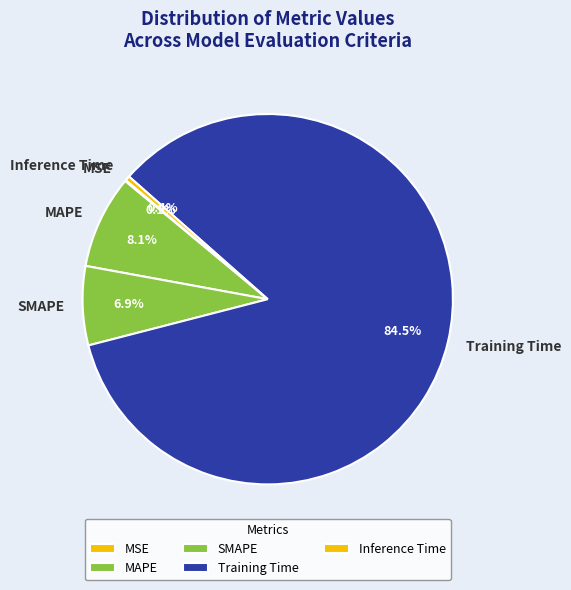

Which slice is the largest?

Training Time